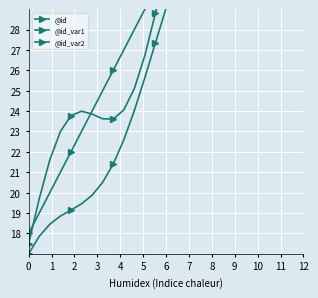

Between 7 and 8, which is larger?

8